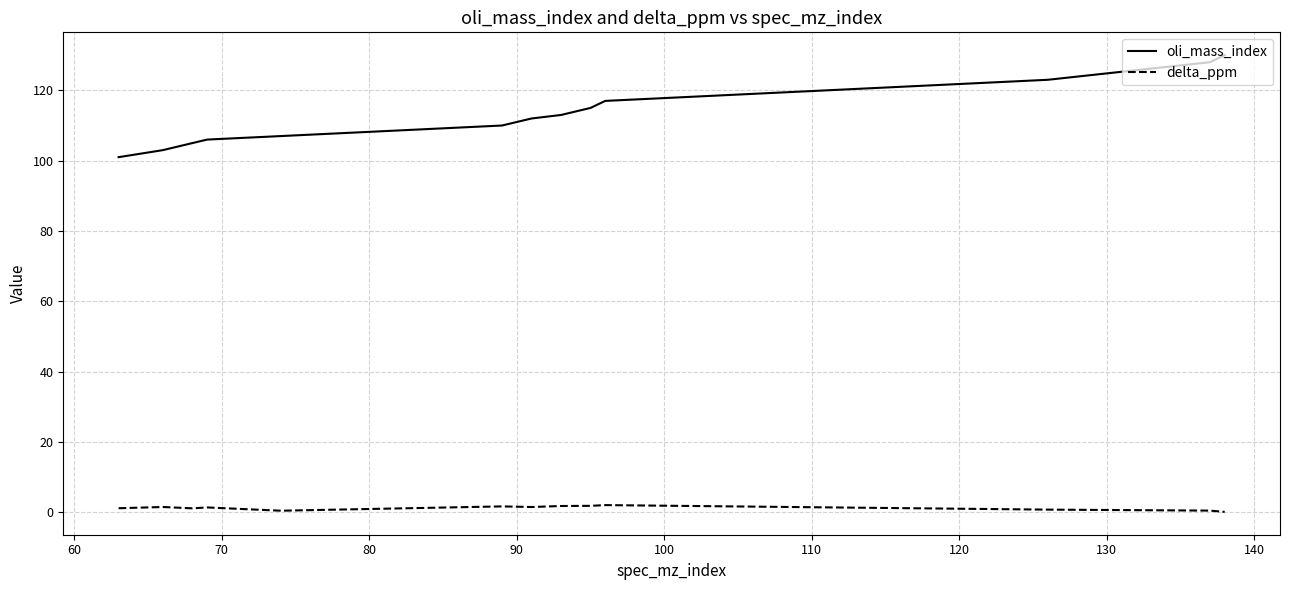

True or false: delta_ppm and oli_mass_index cross at least once.

False